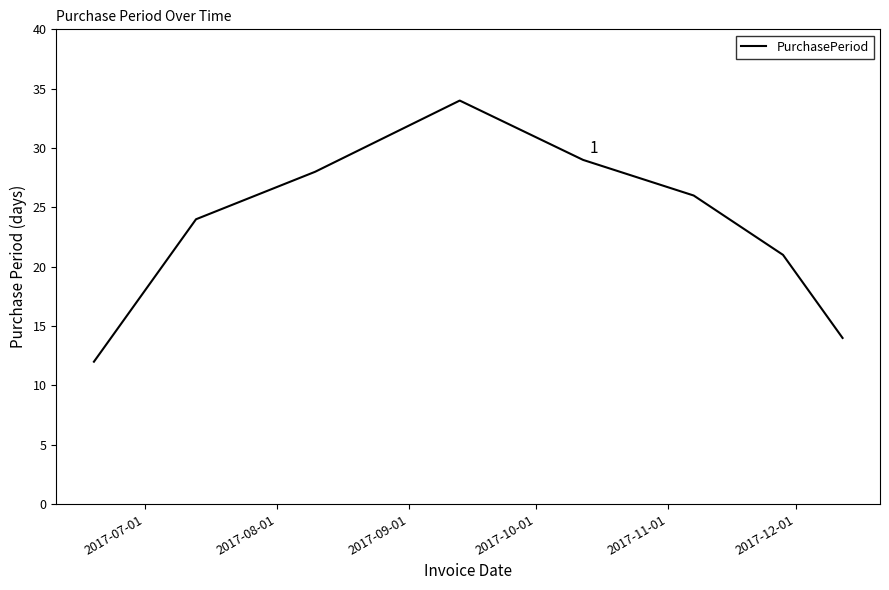

Does the chart display data point markers on the line(s)?

No